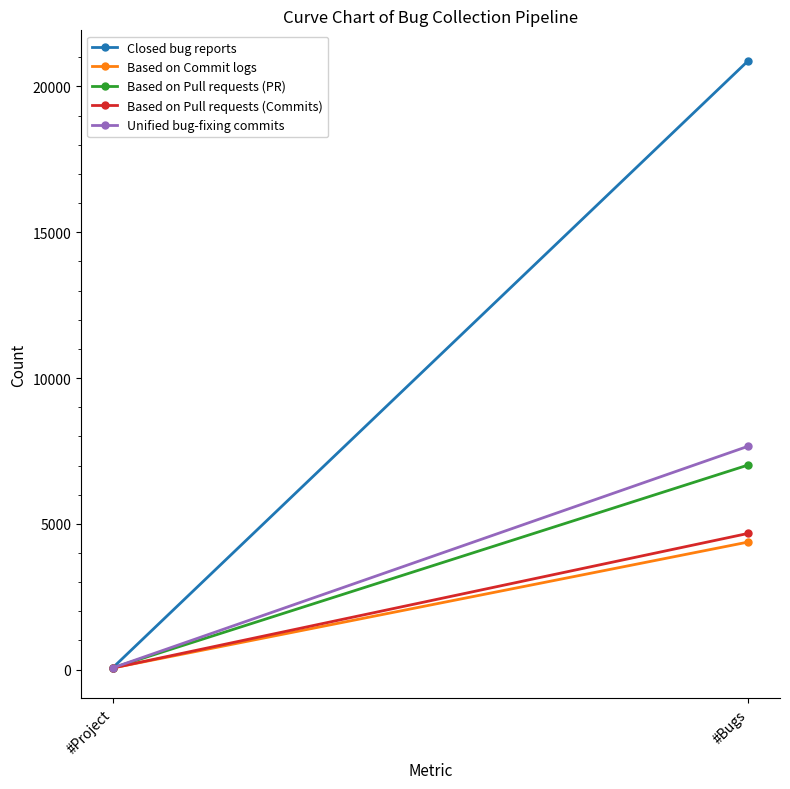

Is it true that Unified bug-fixing commits equals 60 at #Project?

True